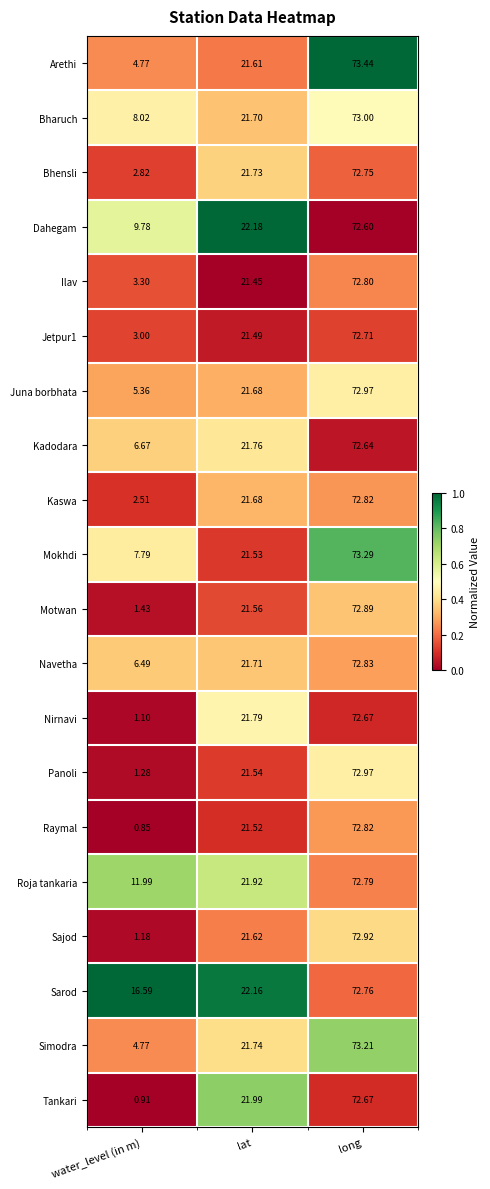

Where is Panoli nearest to the value 37?

lat